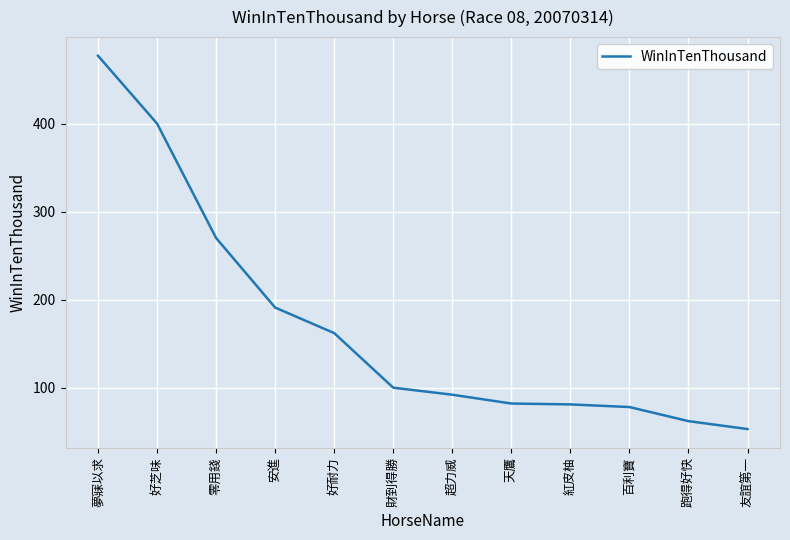

What is the sum of the values at 好耐力 and 友誼第一?

215